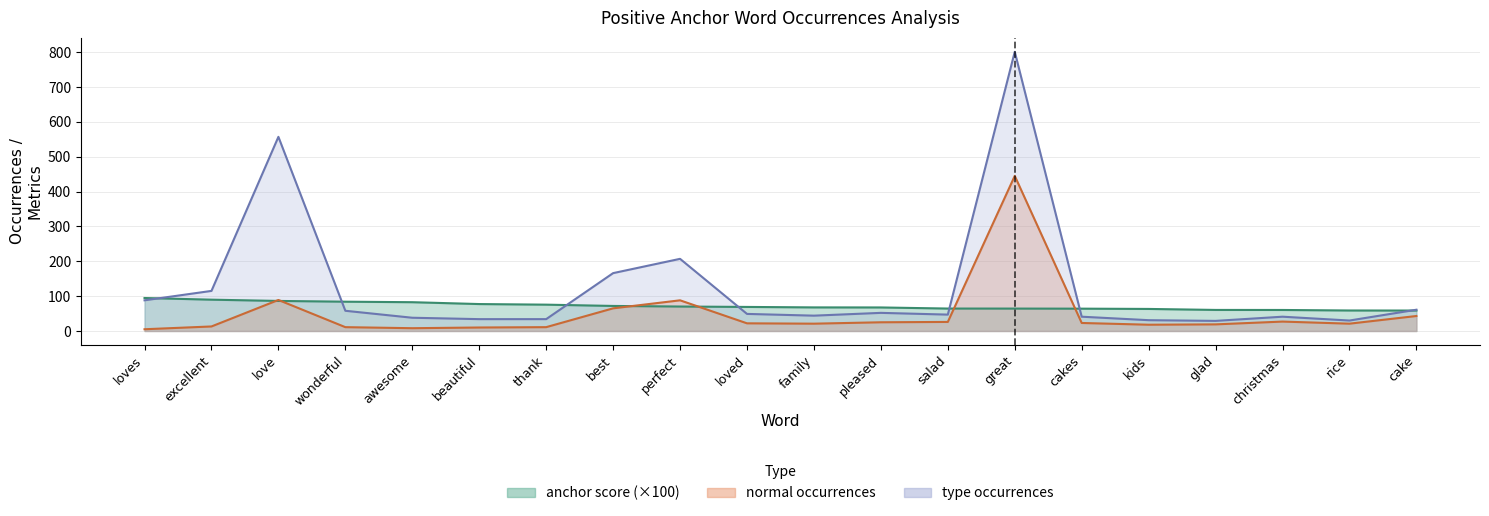

At which category is the sum across all series the highest?

great